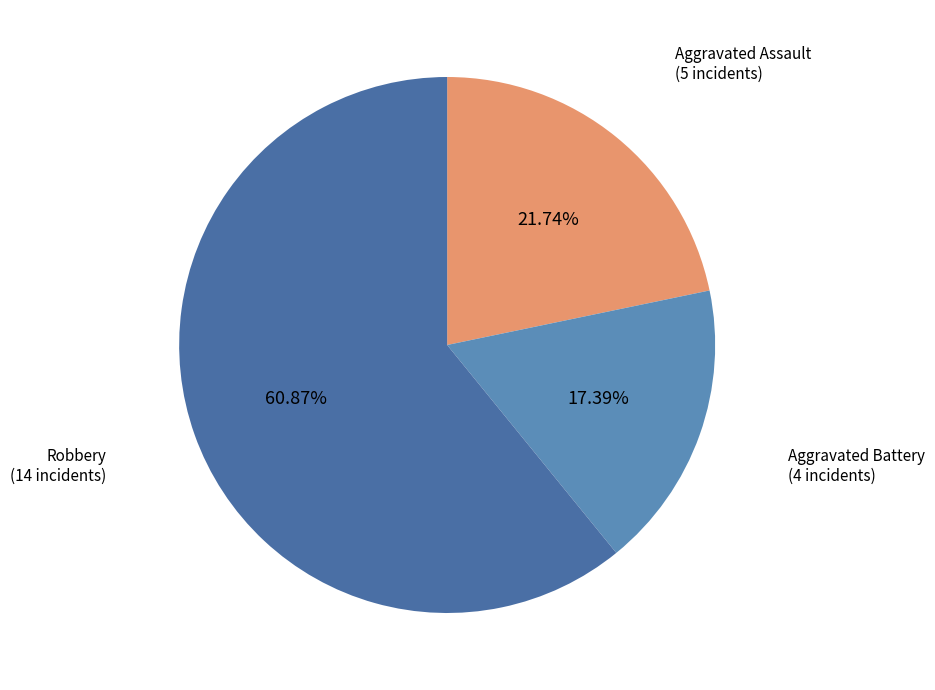

Count the number of slices in the pie.

3